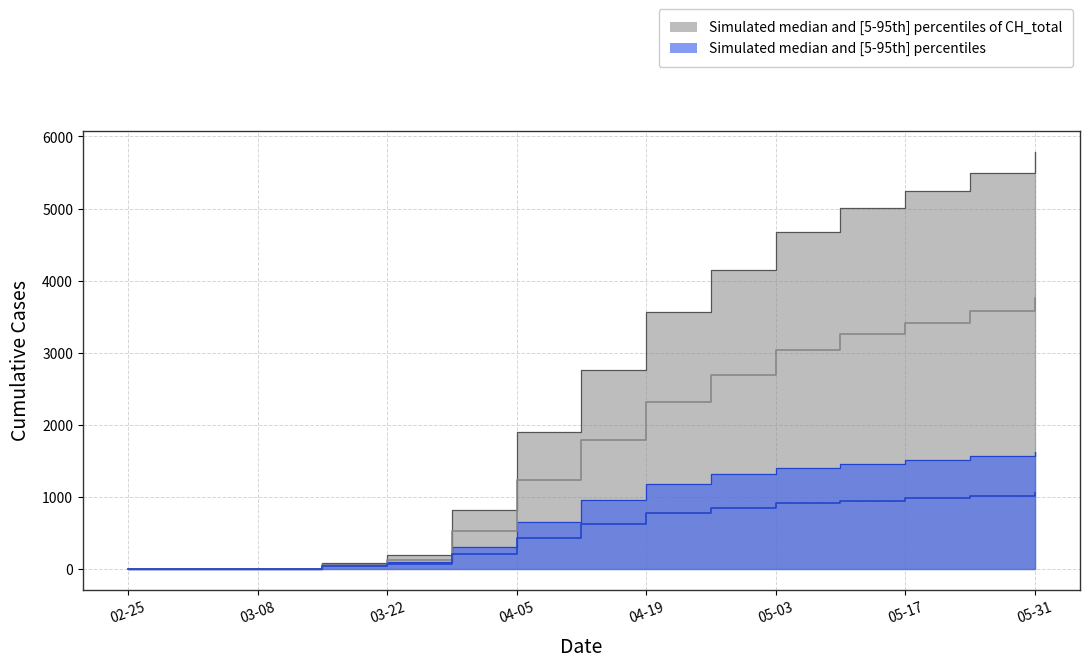

Which series changed the most between 2020-04-05 and 2020-04-12?

CH